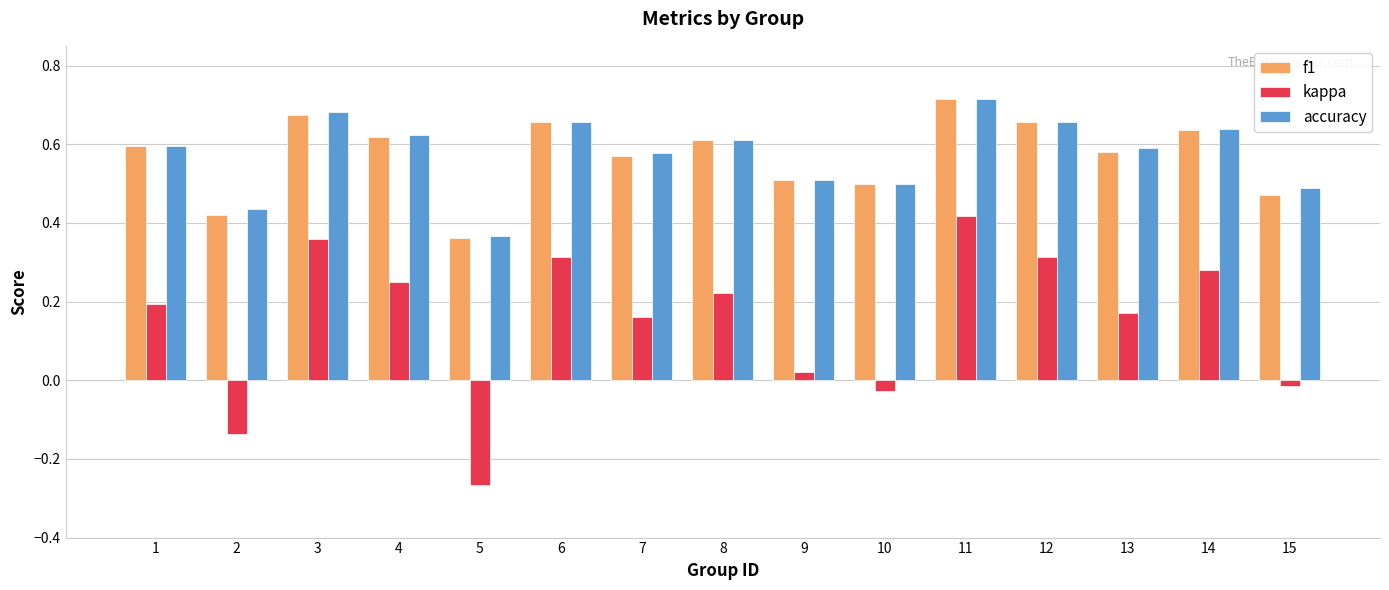

Which series has the widest spread of values?

kappa